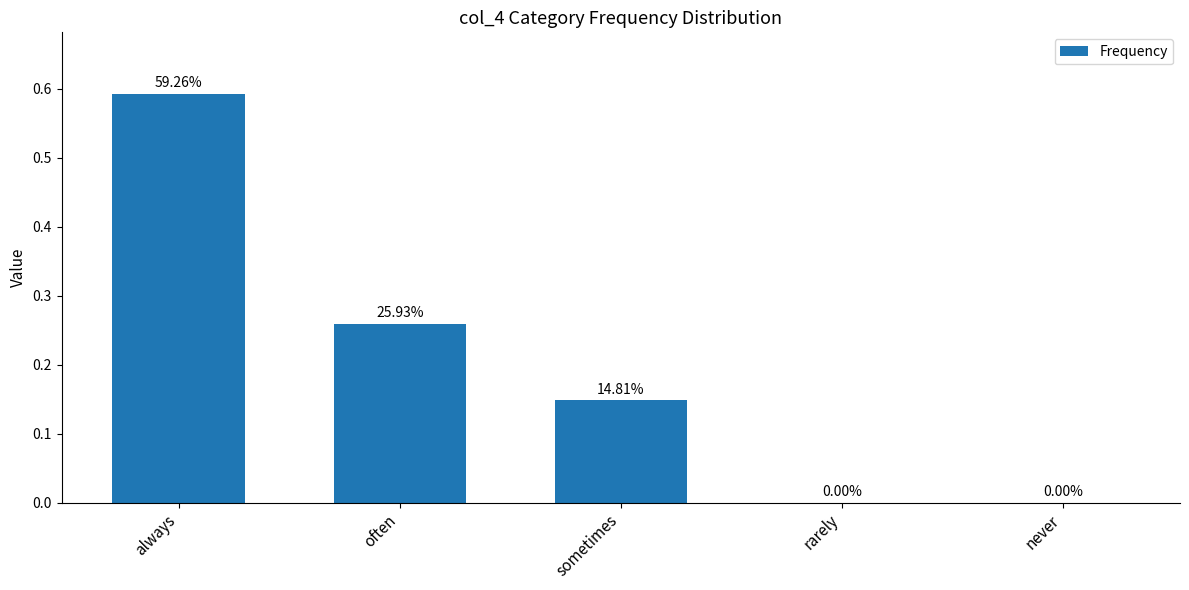

Is it true that the value at never is 0.3?

False